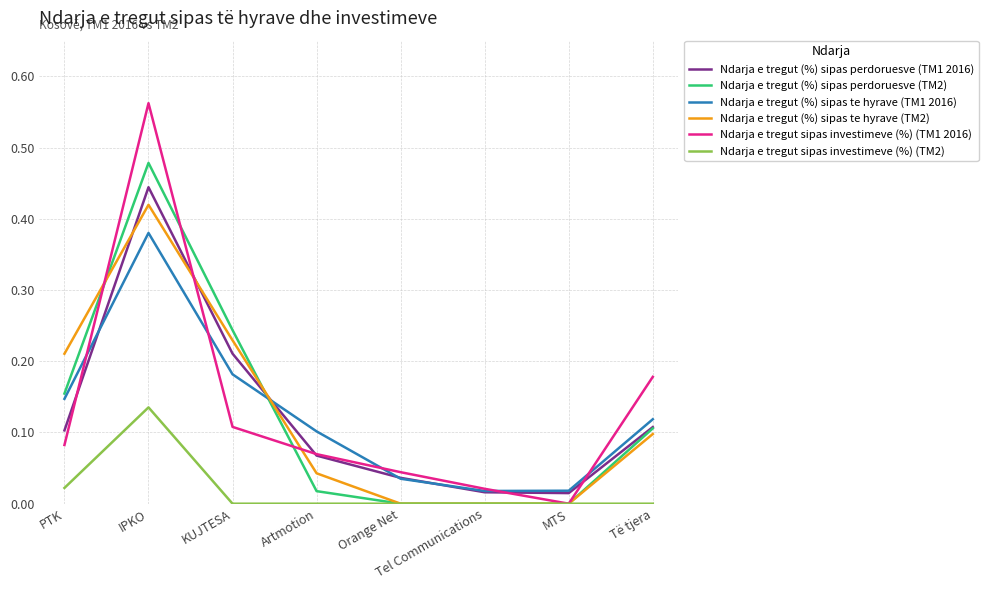

At which label does Ndarja e tregut (%) sipas te hyrave (TM2) reach its peak?

IPKO